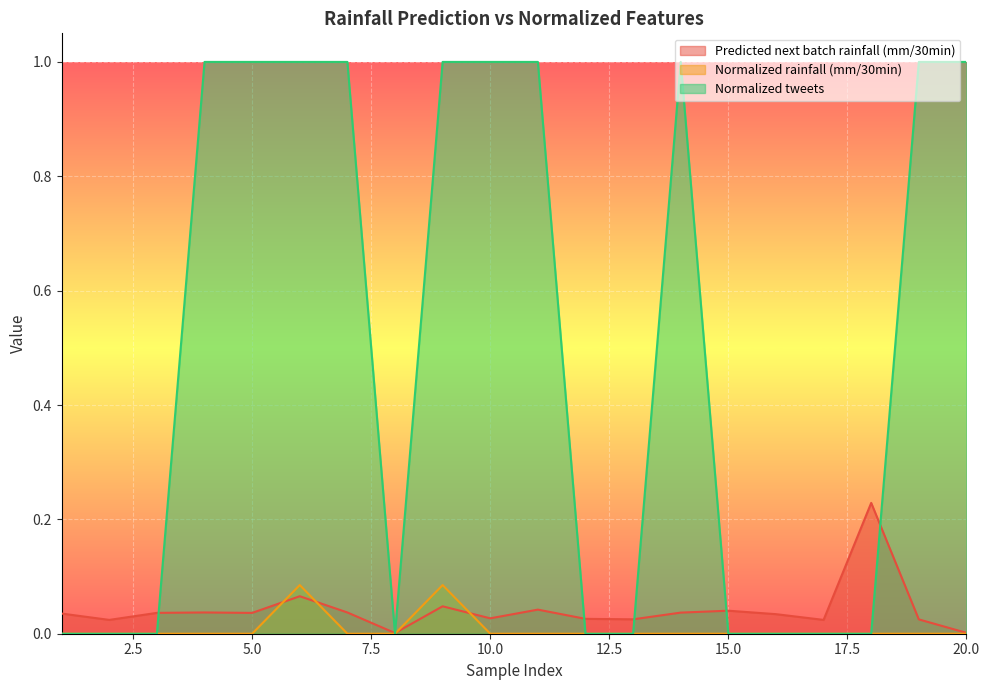

What is the difference between the maximum and minimum values in the Predicted next batch rainfall (mm/30min) series?

0.2